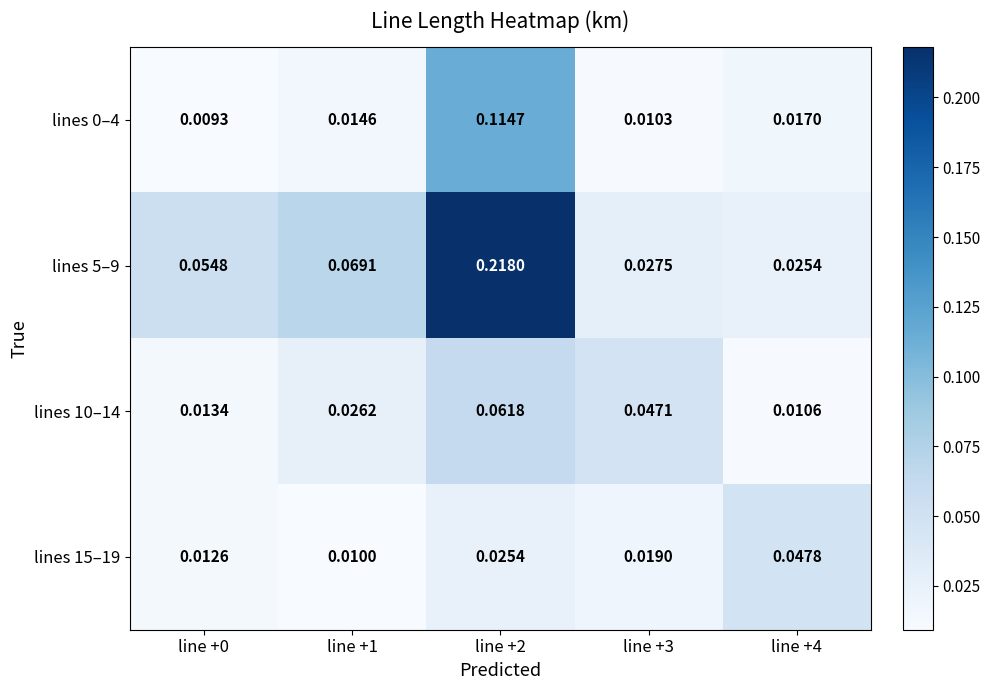

Is the value of lines 0–4 at line +2 greater than the value of lines 10–14 at line +1?

Yes